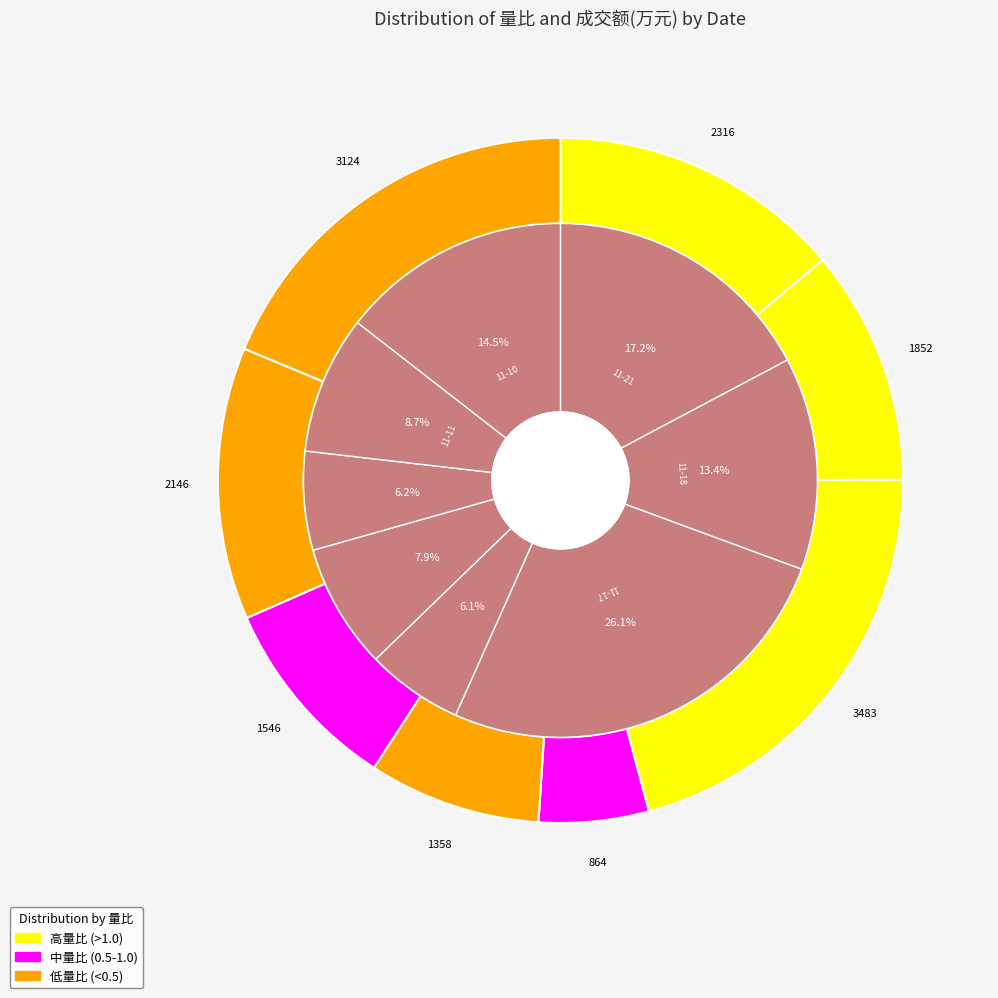

Rank the categories by value from highest to lowest.

2022-11-17, 2022-11-21, 2022-11-10, 2022-11-18, 2022-11-11, 2022-11-15, 2022-11-14, 2022-11-16